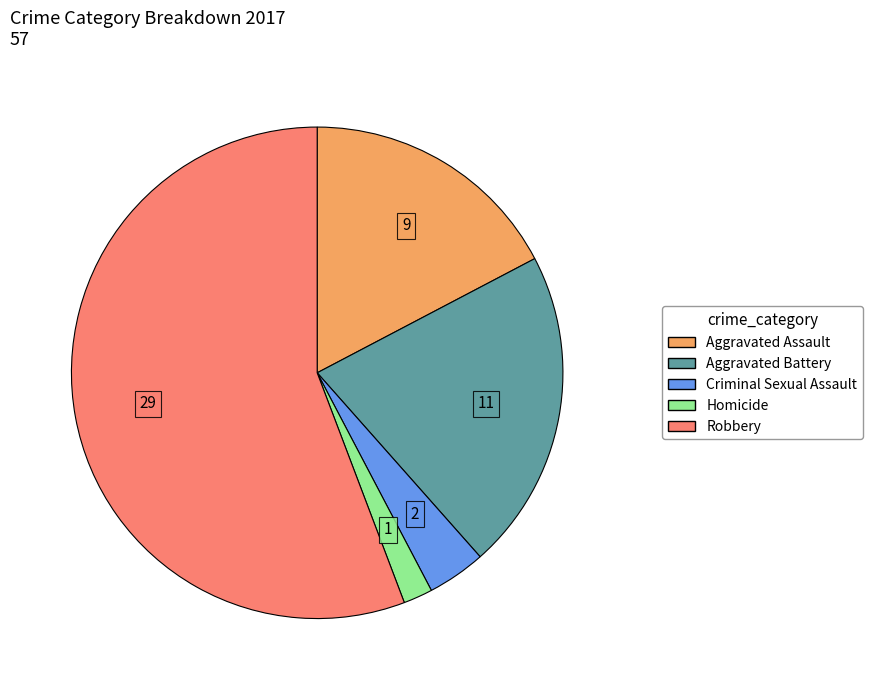

What is the smallest slice in the pie chart?

Homicide